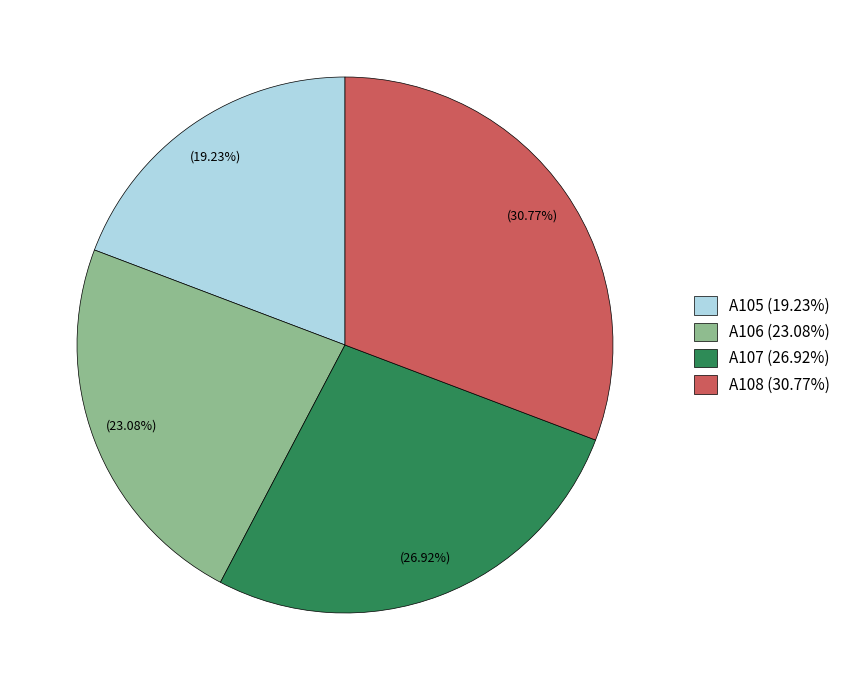

Is A105 the majority of the pie?

No